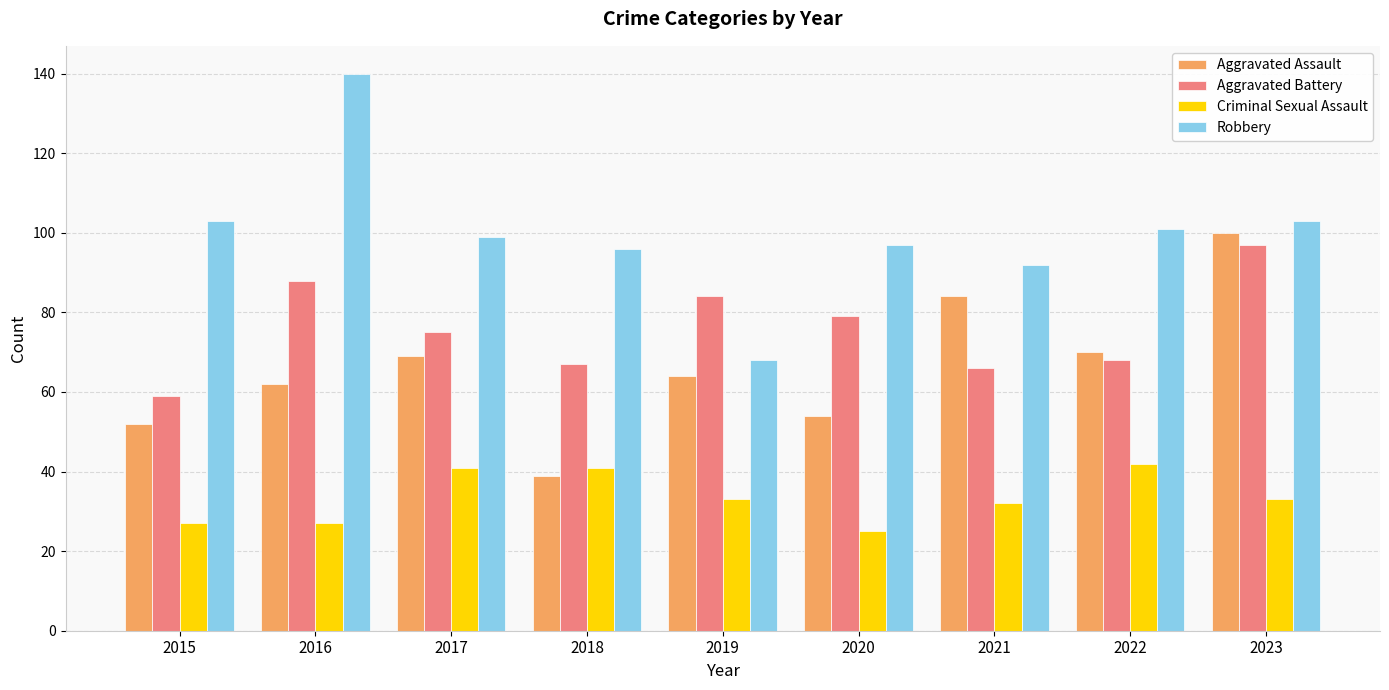

The value of Robbery at 2019 is 68. True or false?

True